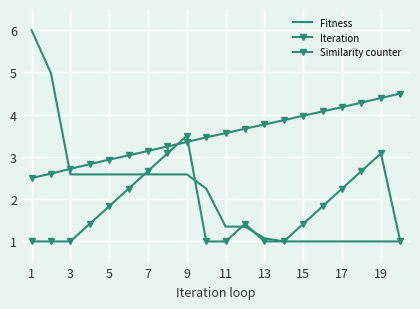

Which series has the widest spread of values?

Fitness